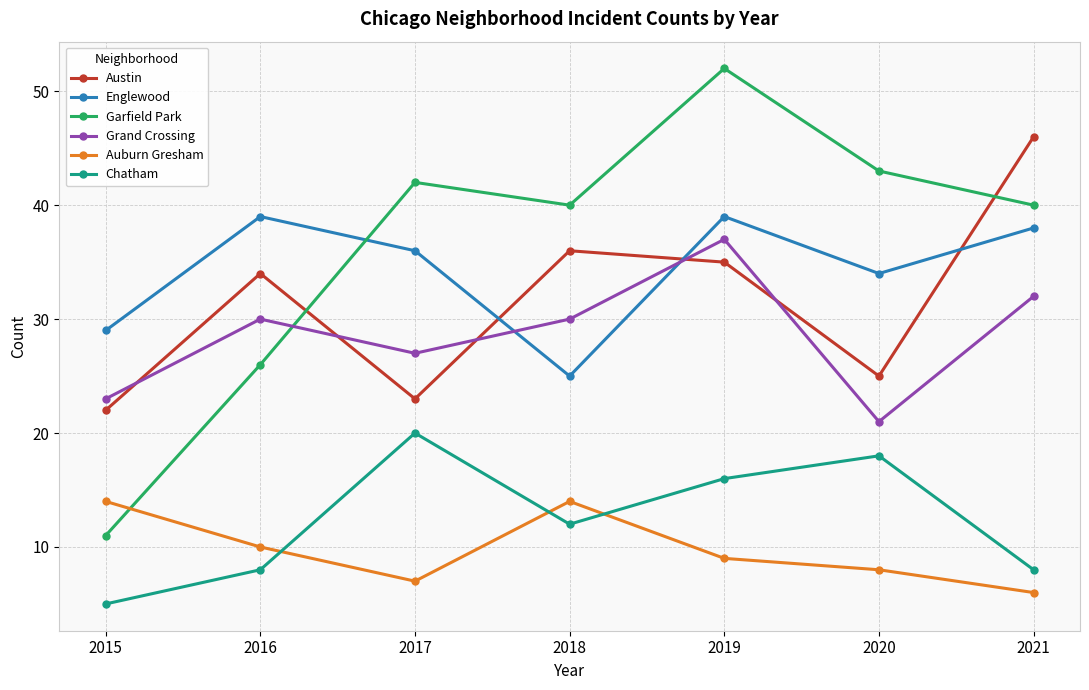

True or false: Austin and Auburn Gresham cross at least once.

False